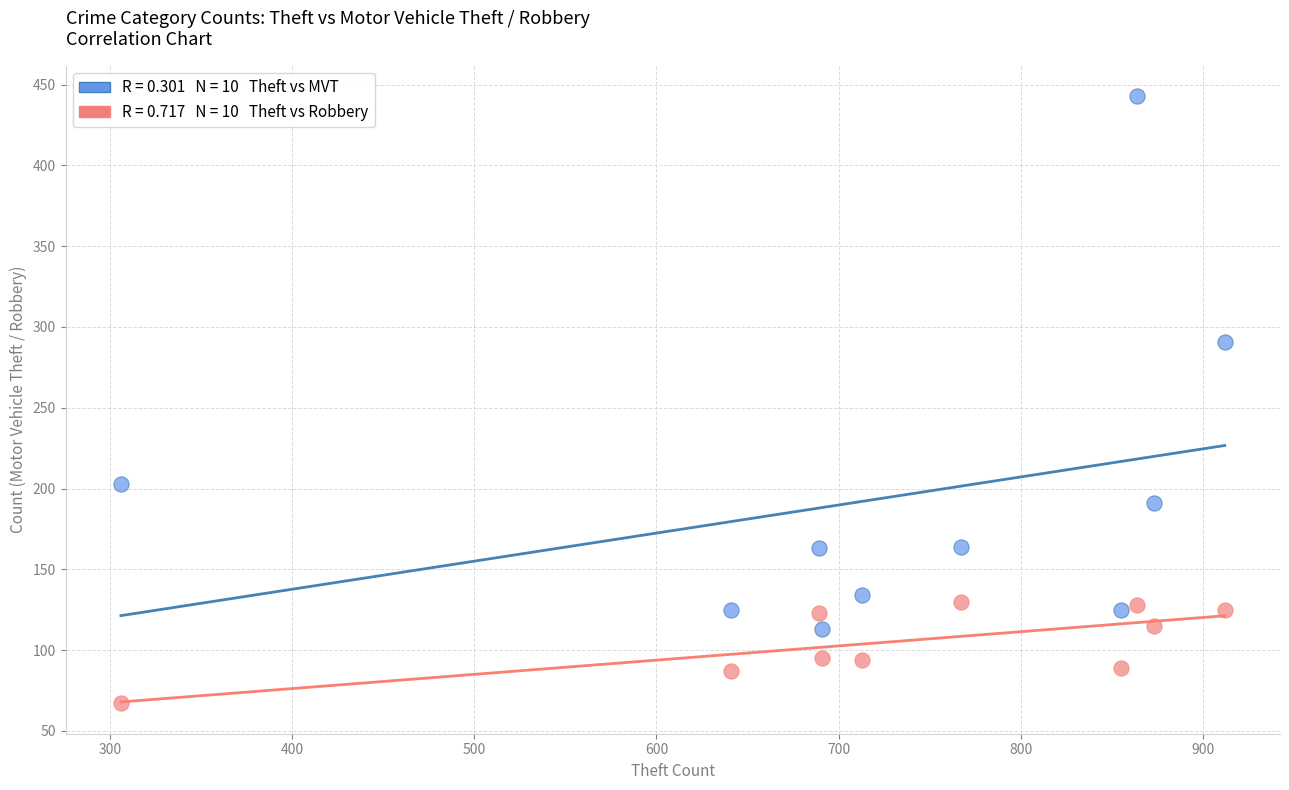

Across all data points, what is the range of Y values (max minus min)?

376